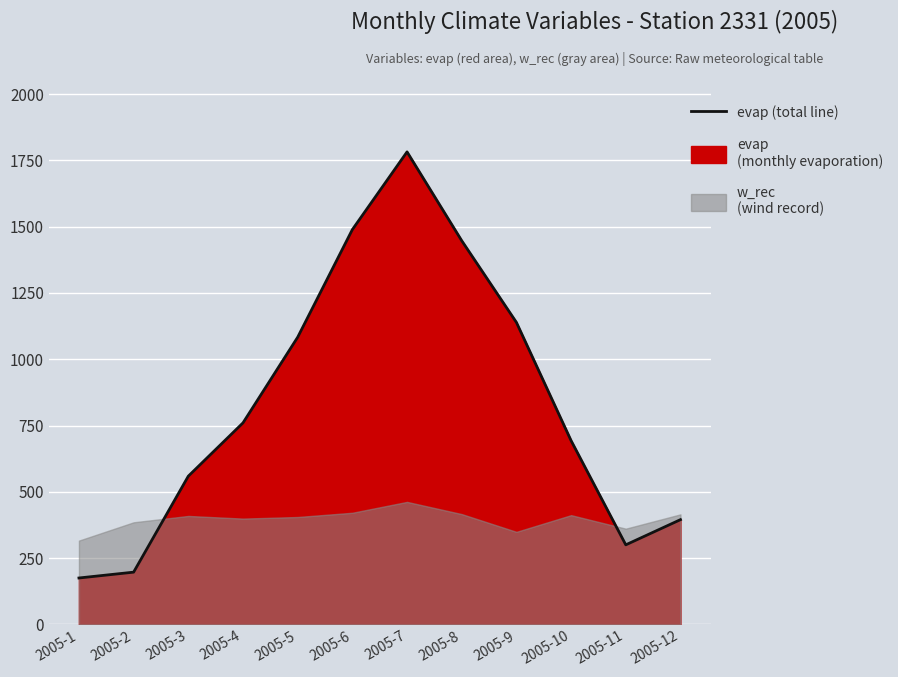

Approximately how many times larger is the value at 2005-11 compared to 2005-9?

0.3